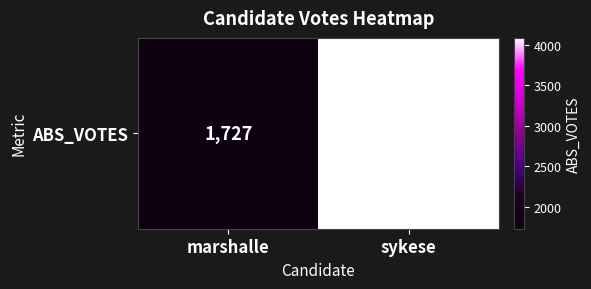

What is the average value?

2908